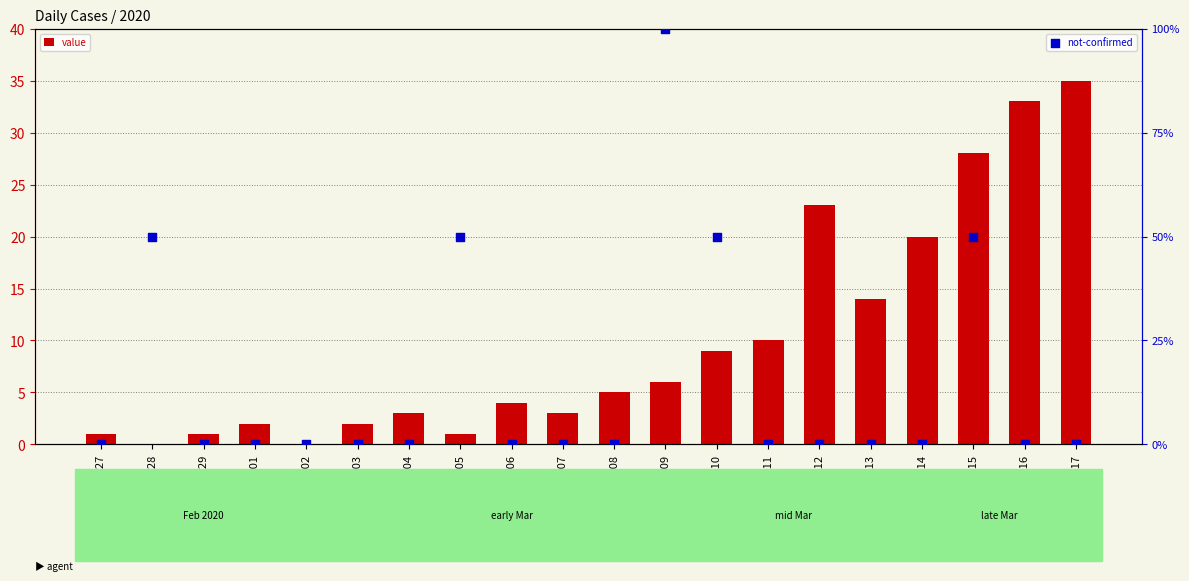

What is the total value across all series at 2020-03-15?

78